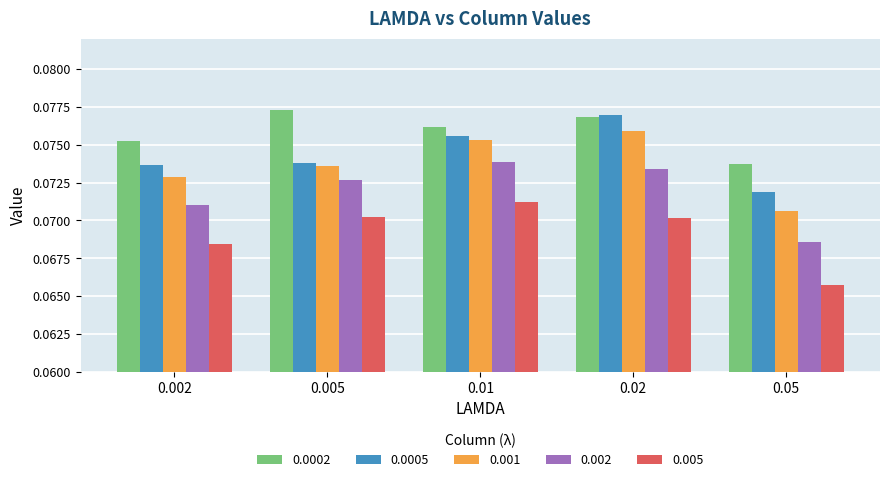

List the labels in order of 0.0002 value, largest first.

0.005, 0.02, 0.01, 0.002, 0.05